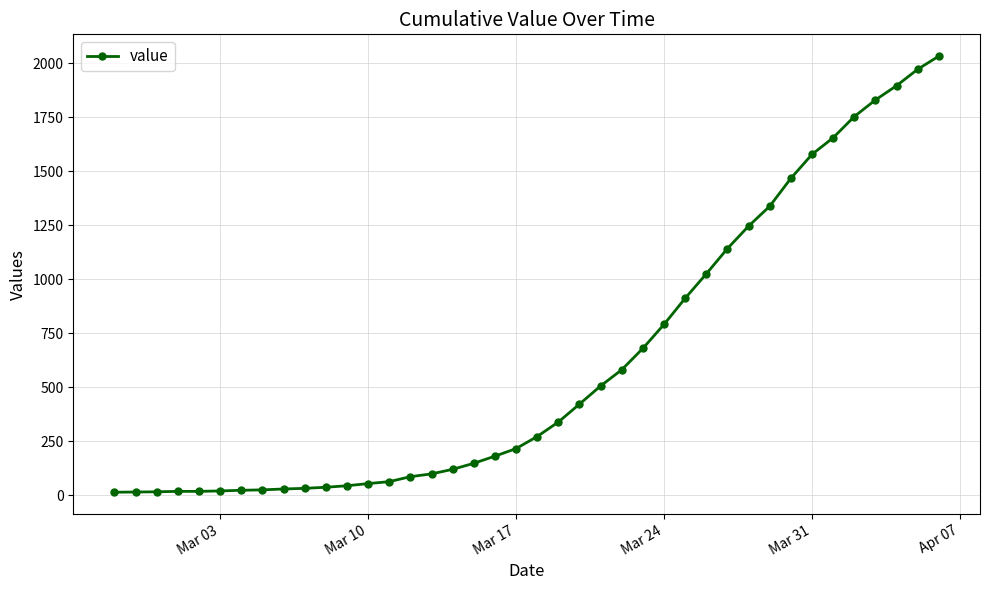

What is the greatest value displayed?

2032